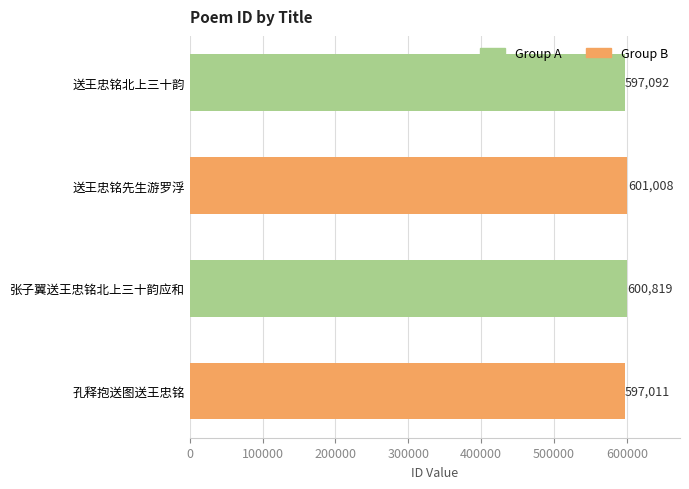

True or false: the data shows 597092 at 送王忠铭北上三十韵.

True